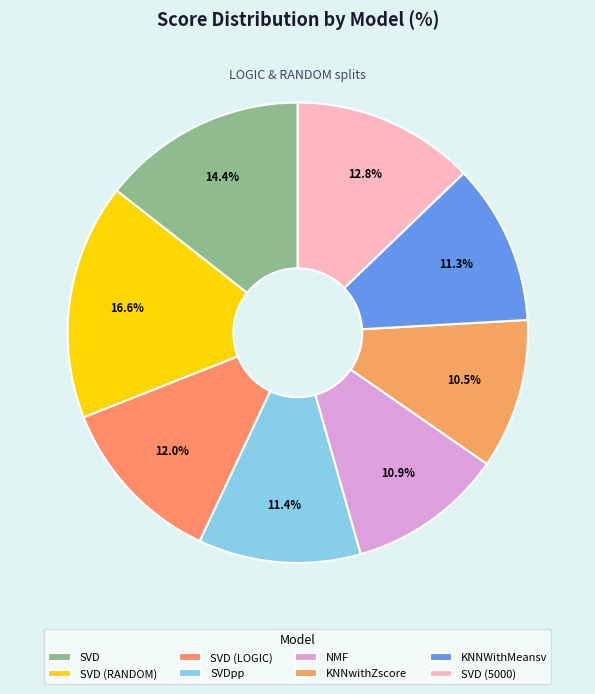

True or false: SVD (LOGIC) accounts for 1% of the total.

False